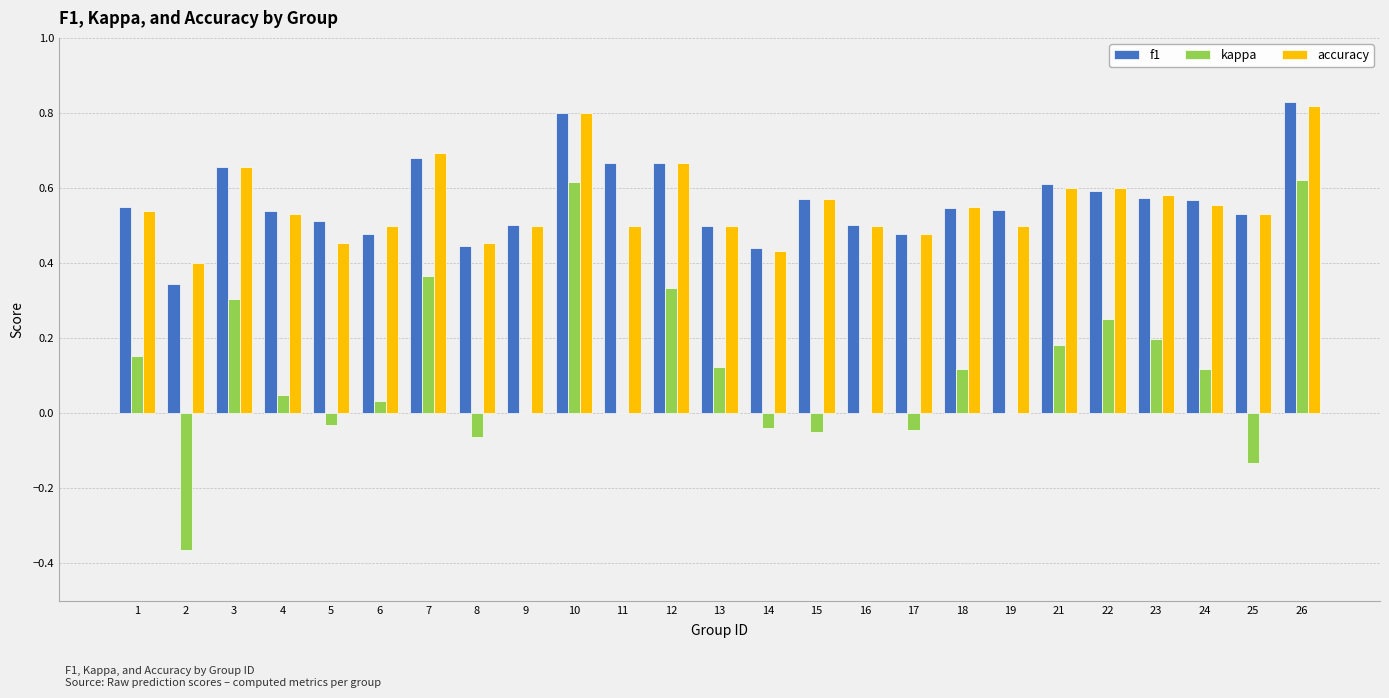

What are all the series names shown in the legend?

f1, kappa, accuracy